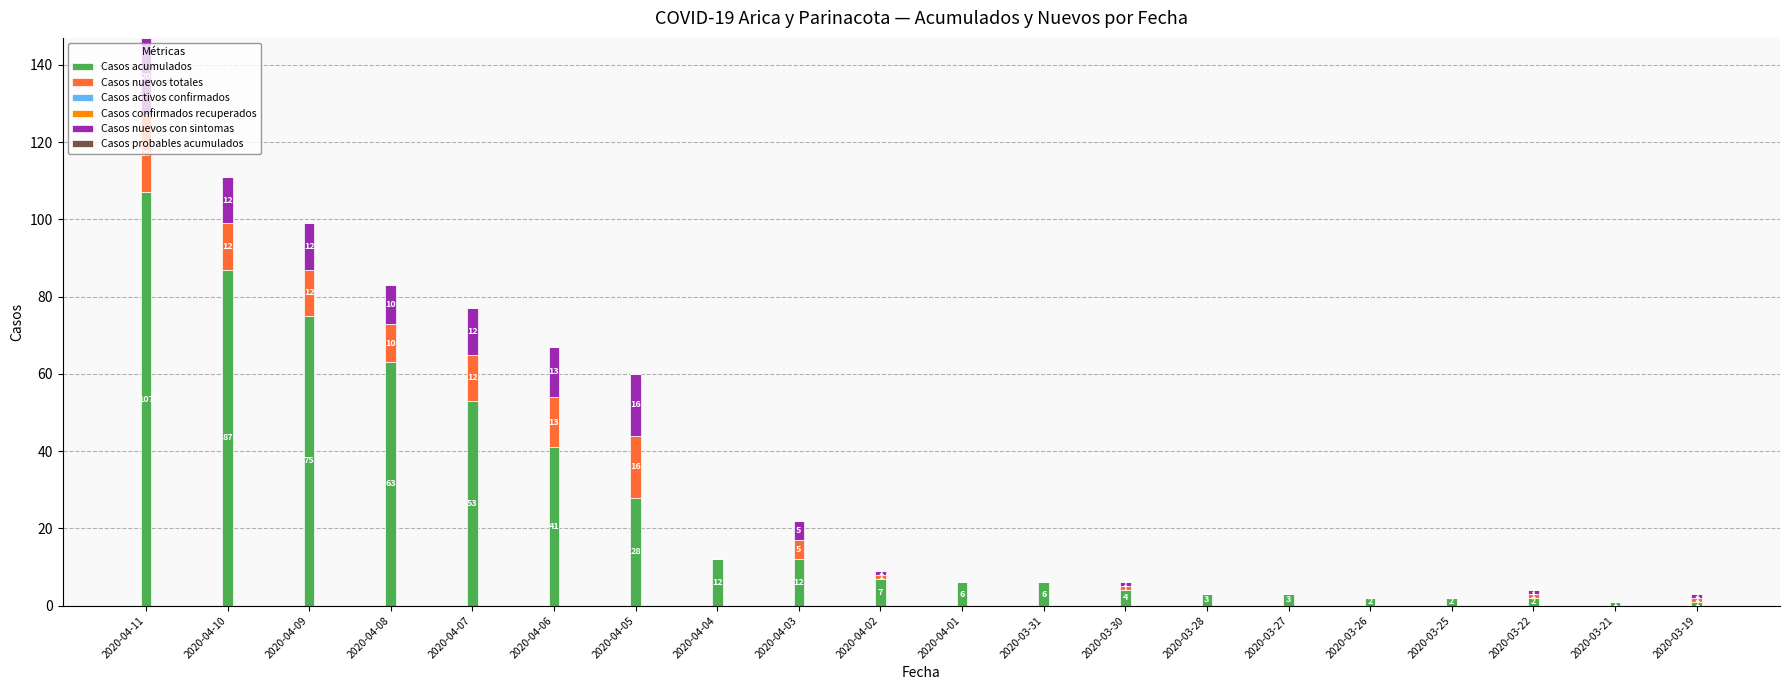

Is it true that Casos acumulados equals 28 at 2020-04-05?

True